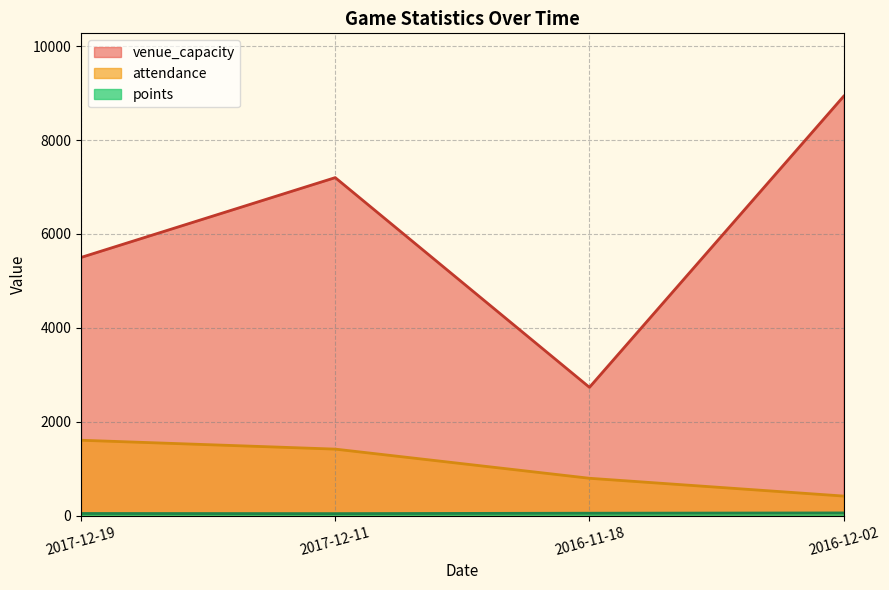

What value does the attendance series have at 2017-12-19, to the nearest 10?

1610